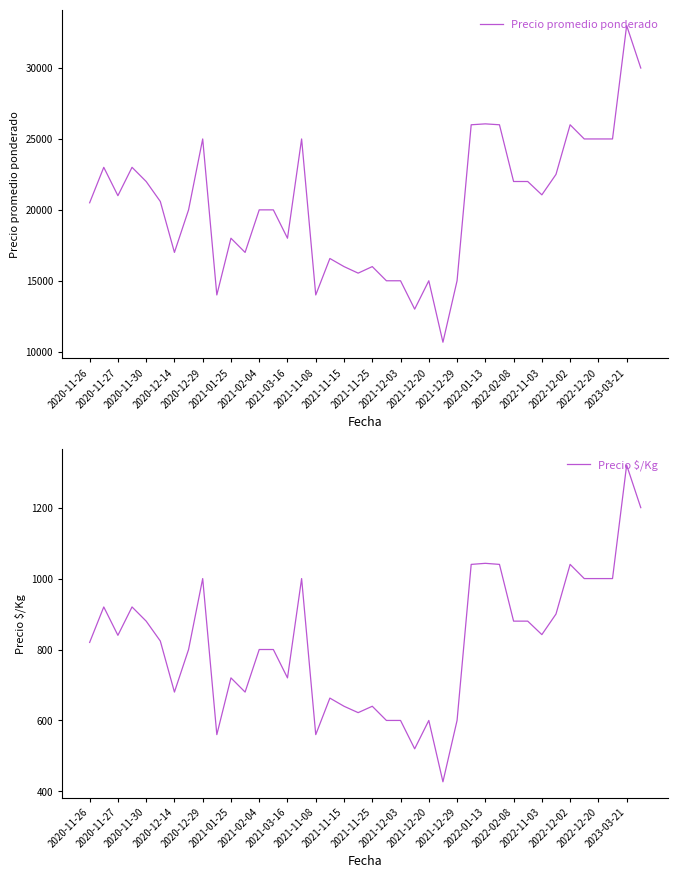

What is the lowest value of the Precio promedio ponderado series?

10667